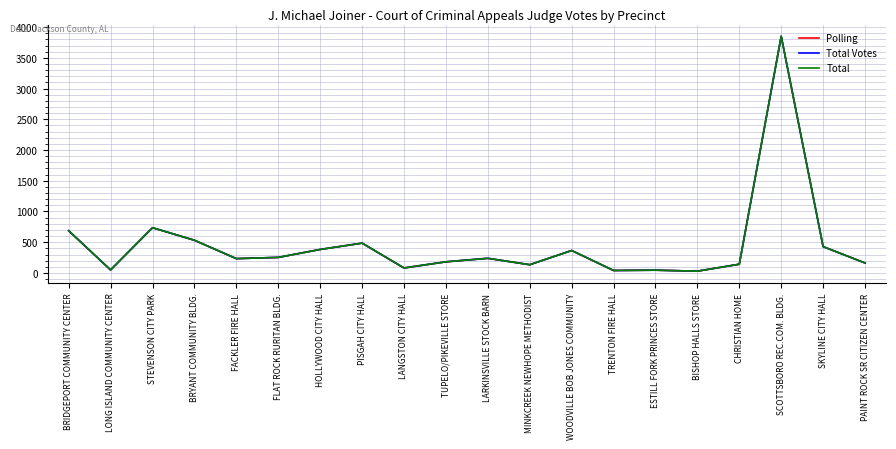

True or false: Total and Polling intersect in this chart.

False